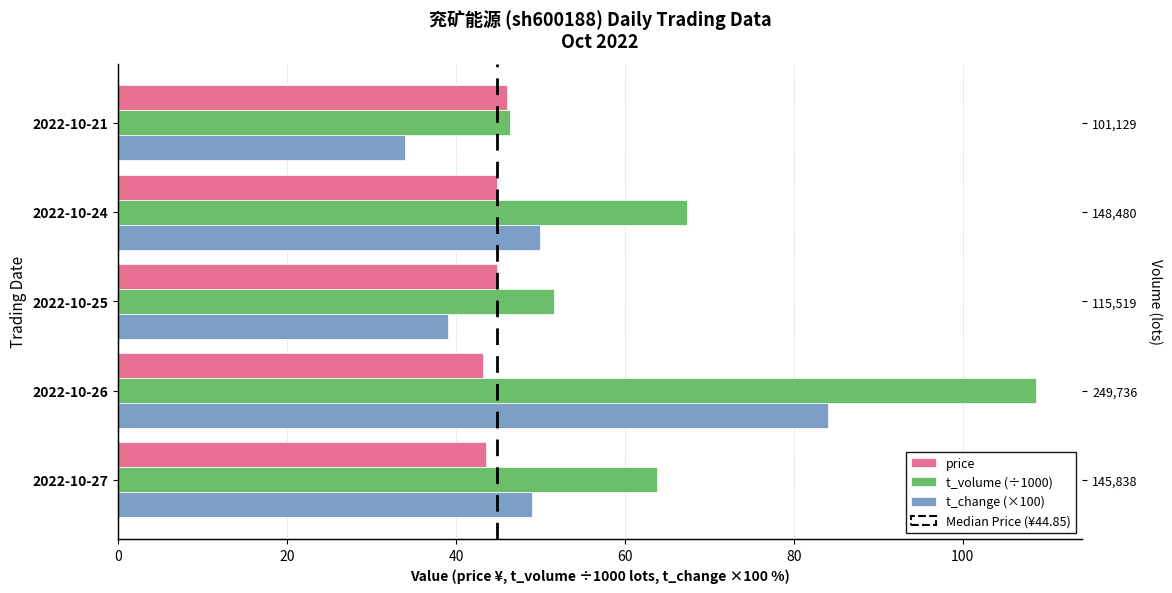

How many series are shown in this chart?

3